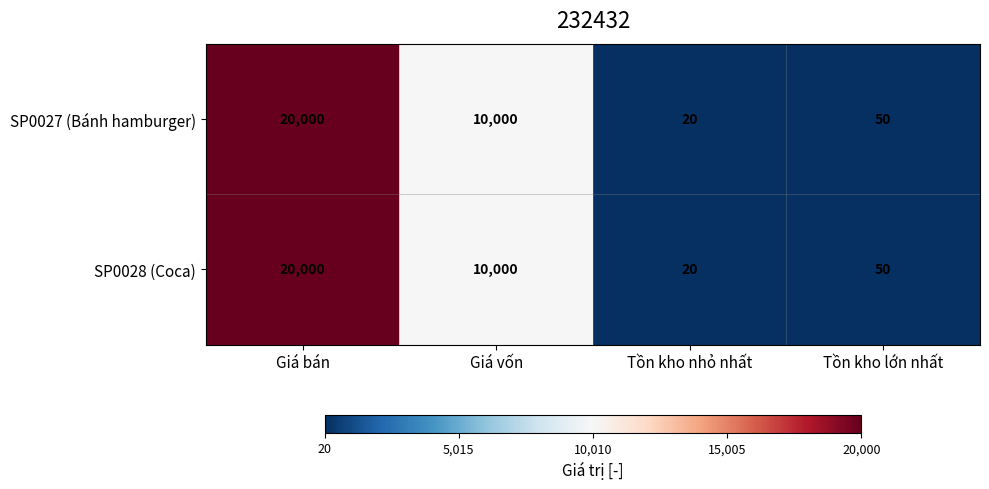

Reading left to right, list all the values displayed in this chart.

SP0027 (Bánh hamburger): Giá bán=20000	Giá vốn=10000	Tồn kho nhỏ nhất=20	Tồn kho lớn nhất=50
SP0028 (Coca): Giá bán=20000	Giá vốn=10000	Tồn kho nhỏ nhất=20	Tồn kho lớn nhất=50